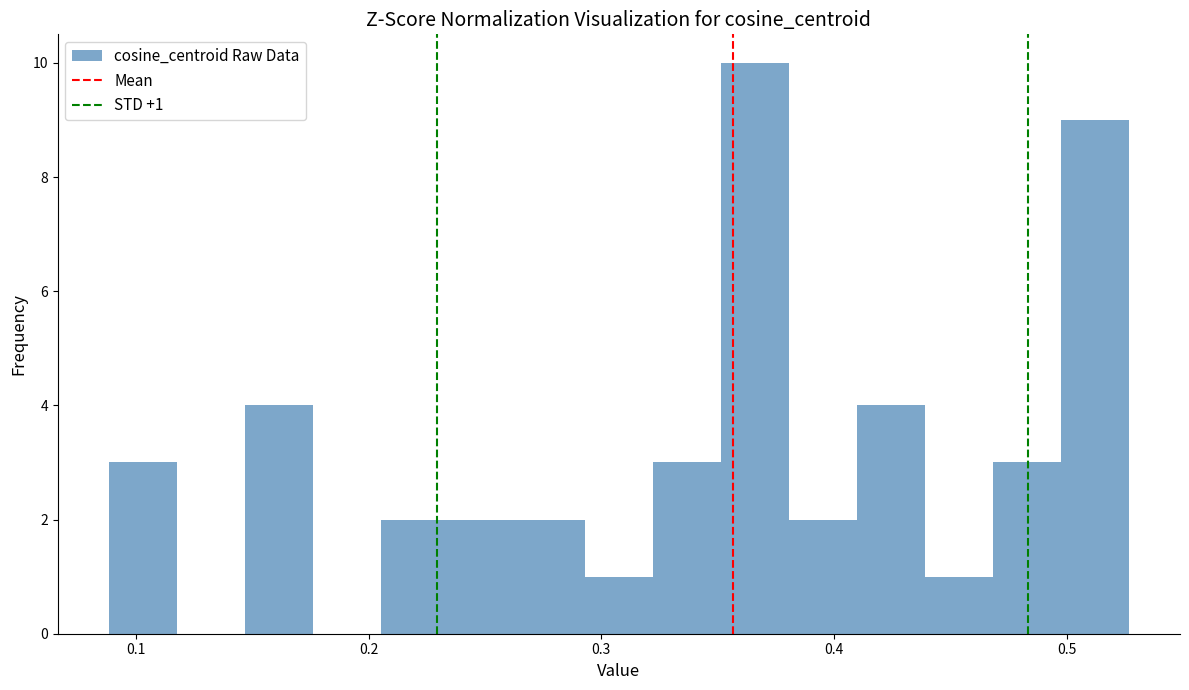

Around what value on the x-axis is the tallest bar? Give the approximate position of its centre, as read against the axis.

0.37